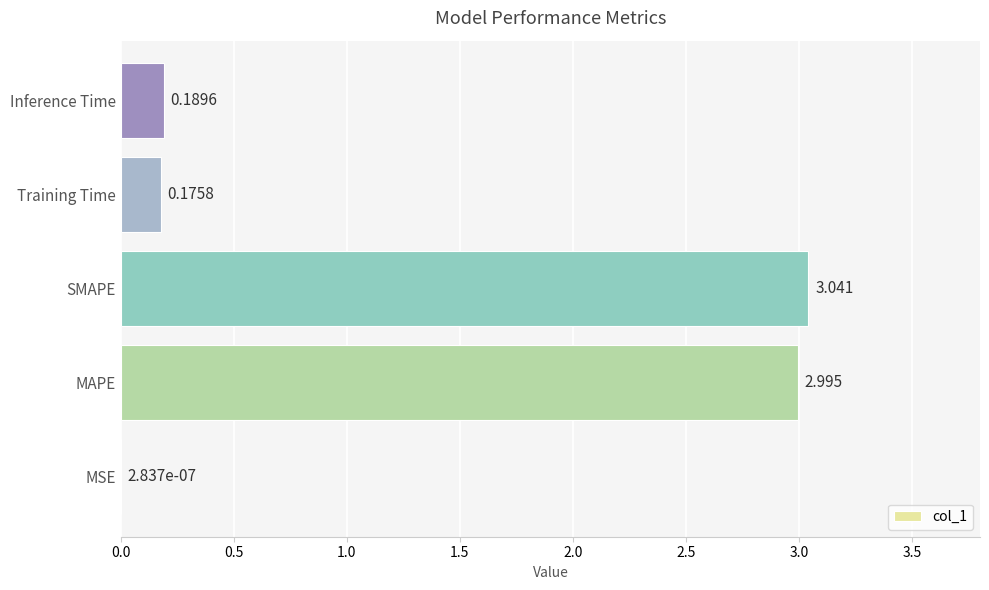

Are the bars horizontal?

Yes